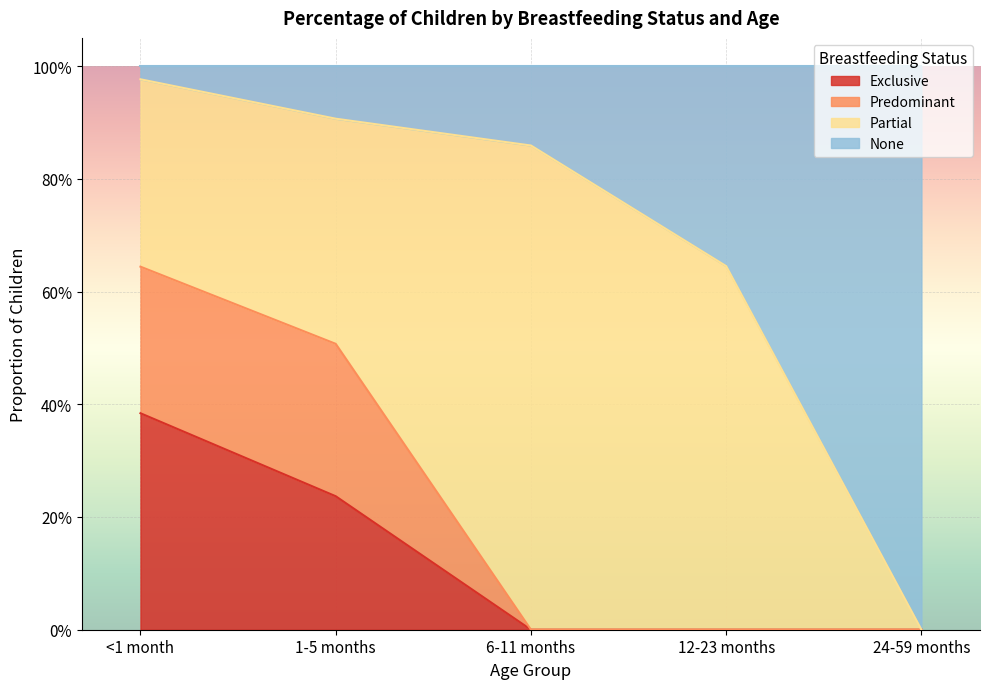

True or false: Predominant and Exclusive intersect in this chart.

False